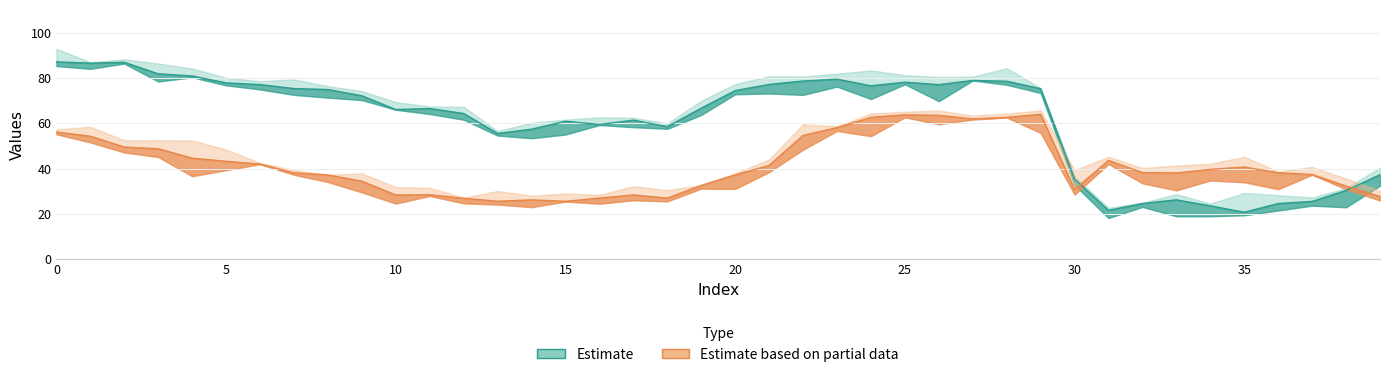

True or false: y has a value of 23.5 at 34.

True